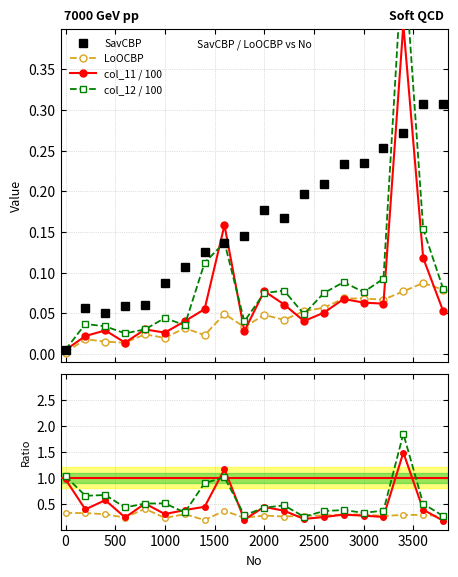

At which category does col_11 reach its first local valley?

600